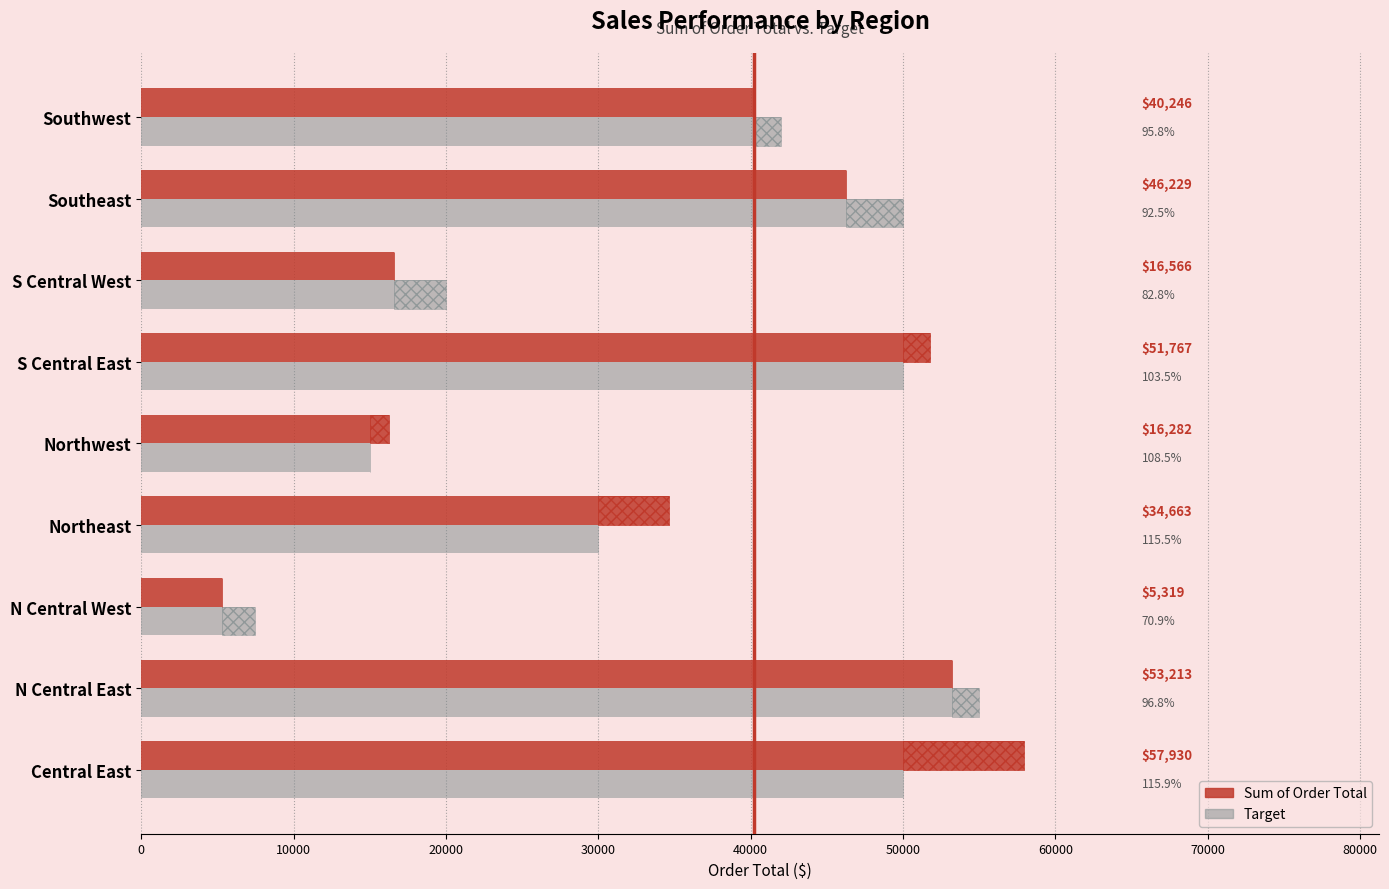

Rank the series by their average value, from lowest to highest.

Target, Sum of Order Total